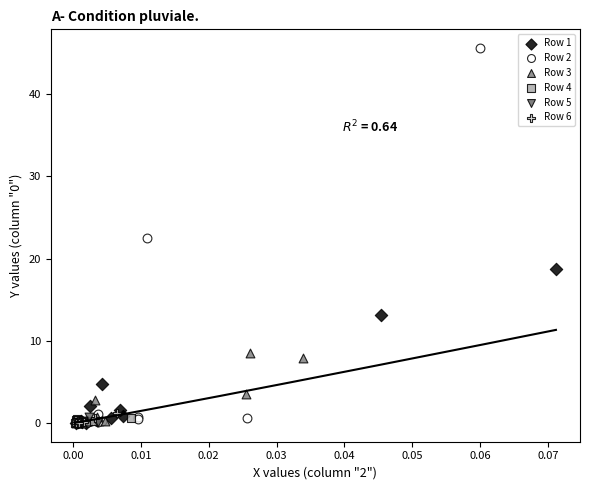

Which series contains the highest Y value?

Row 2